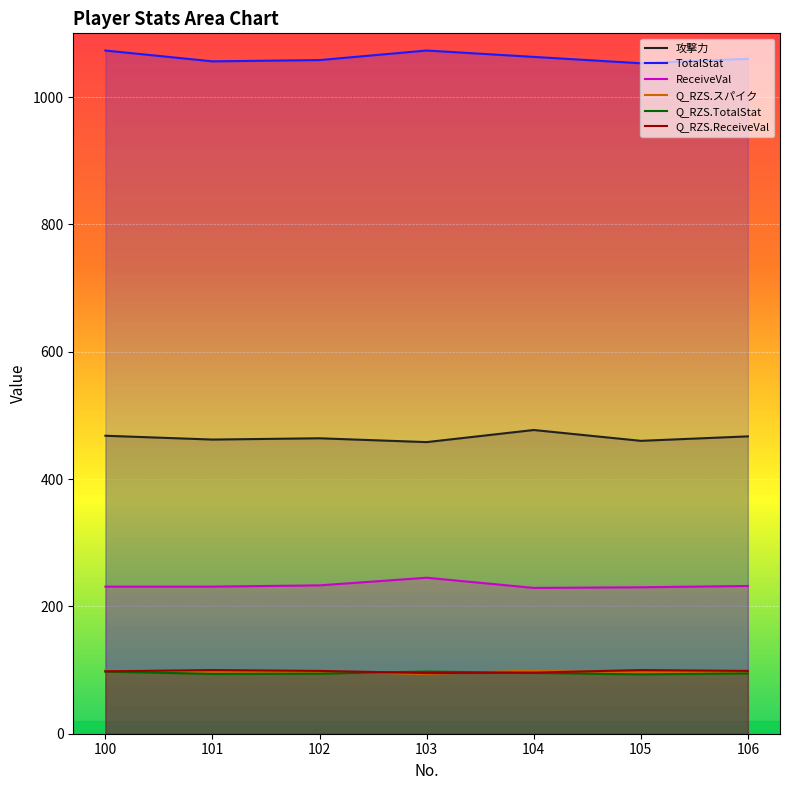

Between 102 and 101, which is larger?

102